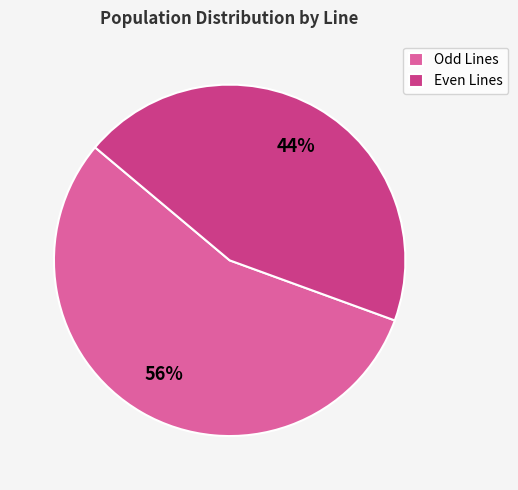

Do Odd Lines and Even Lines together represent more than half of the pie?

Yes